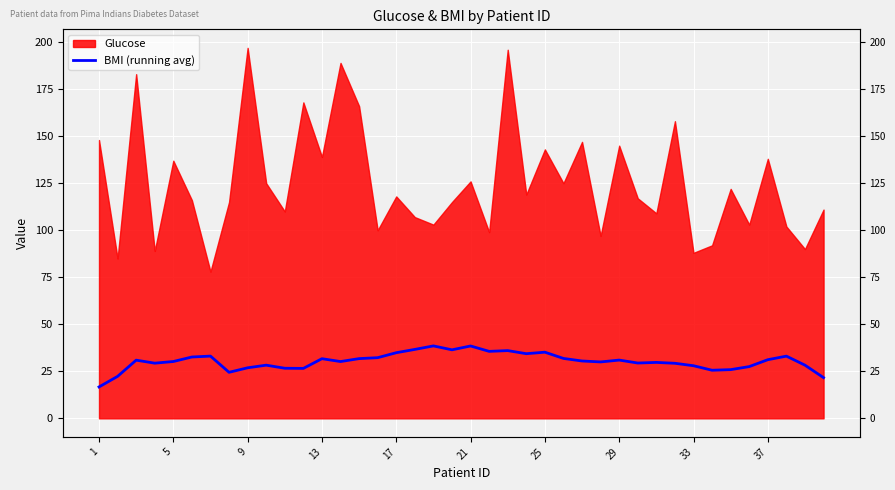

The value at 15 is 52.7. True or false?

False